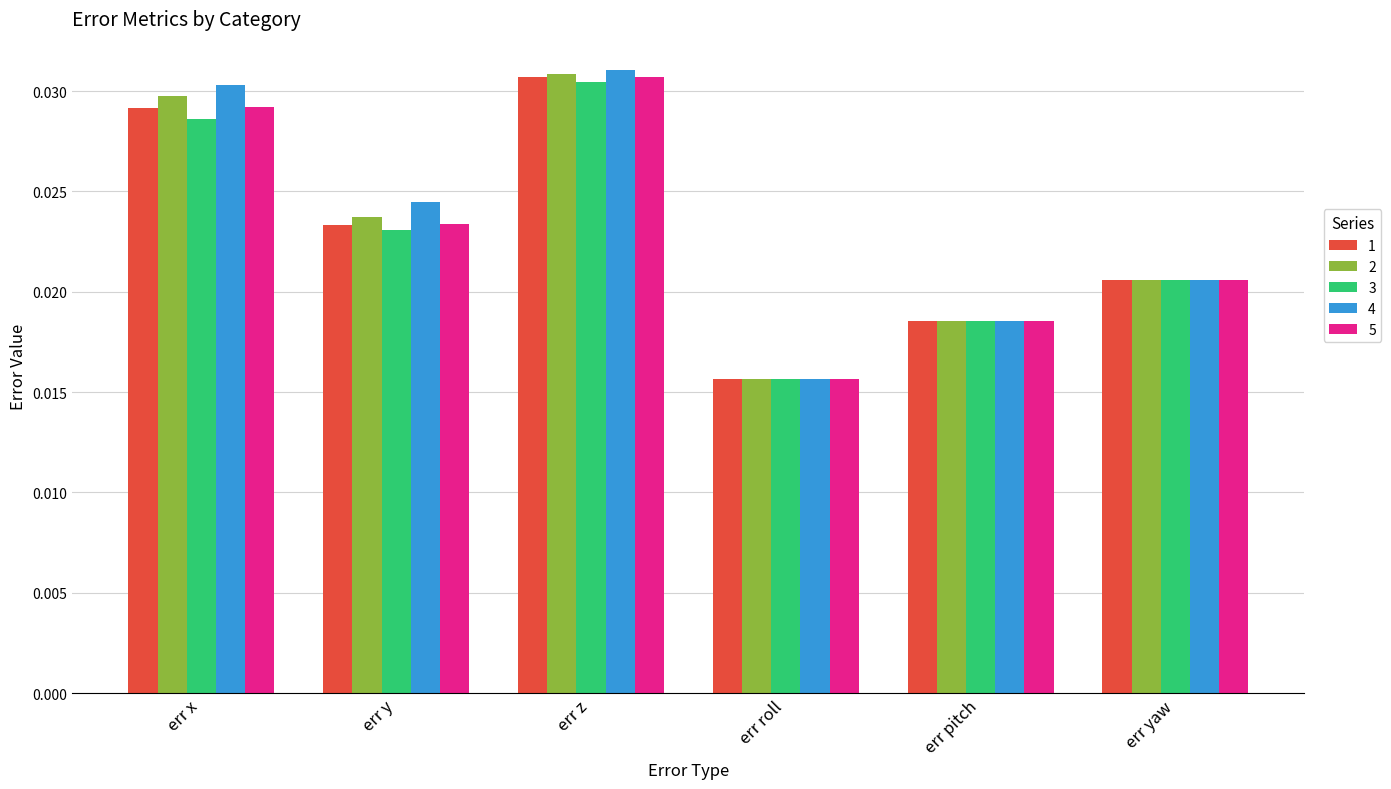

What is the sum of all 1 values?

0.1